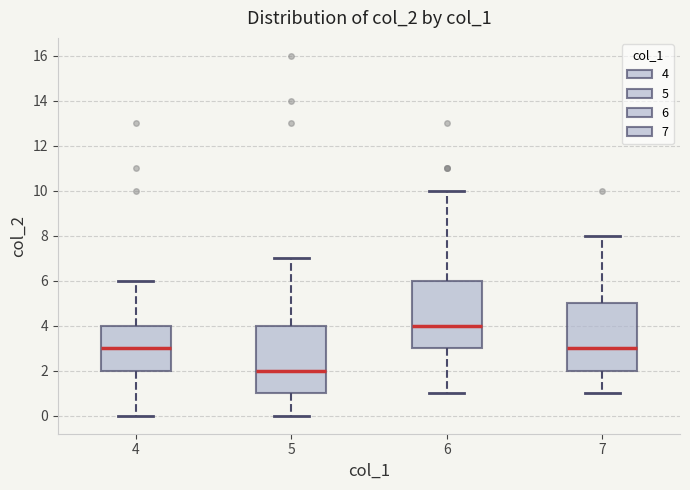

Where does the median line of the box at x = 6 sit on the y-axis? The values are not printed on the chart, so give them approximately, as read against the axis.

4